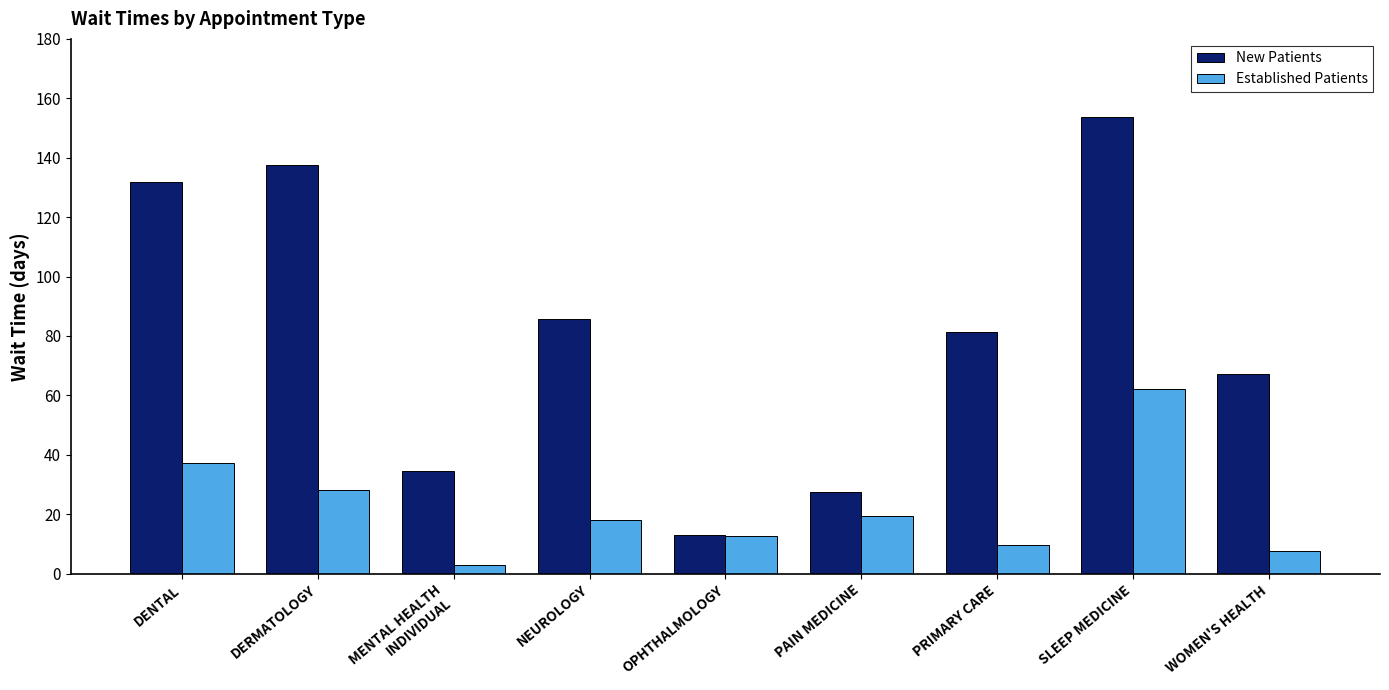

What is the greatest value displayed?

153.7